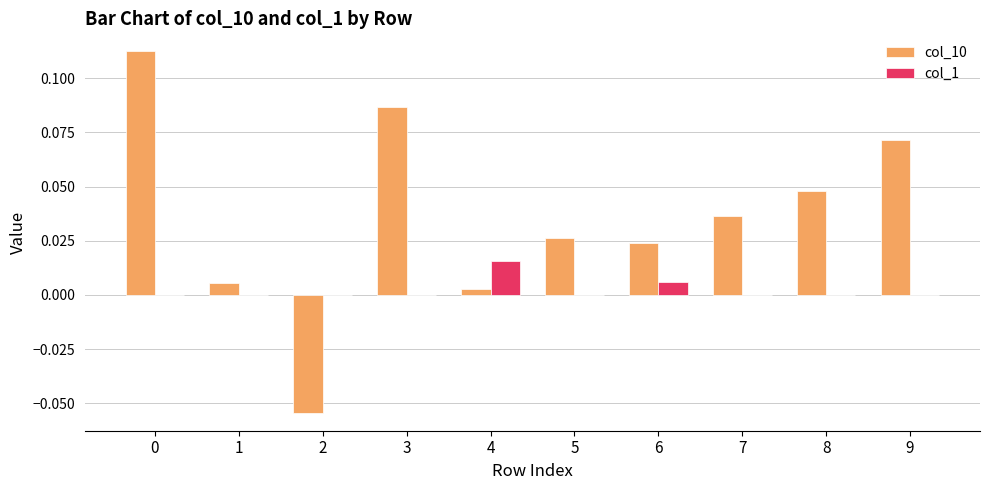

True or false: col_1 has a value of 0.0 at 0.

True